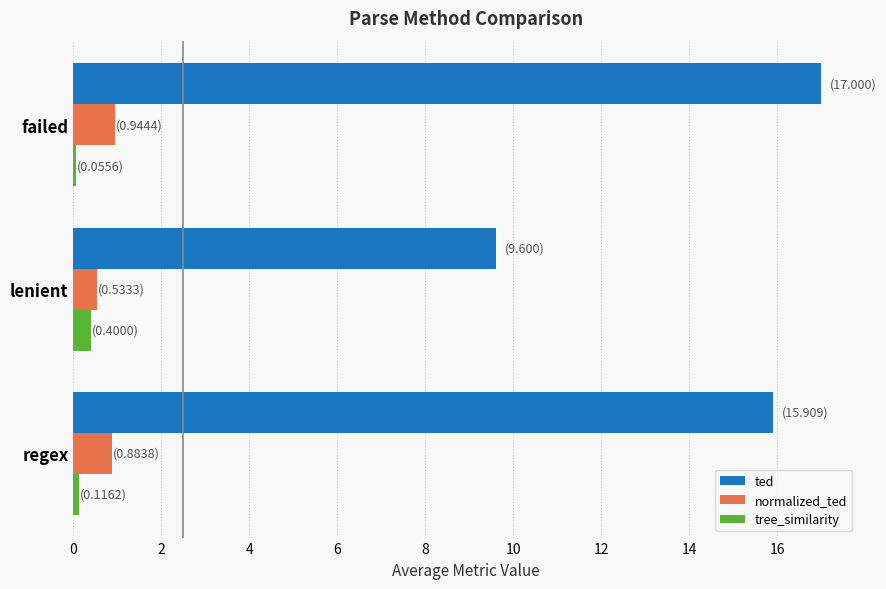

Which series has the largest total across all categories?

ted